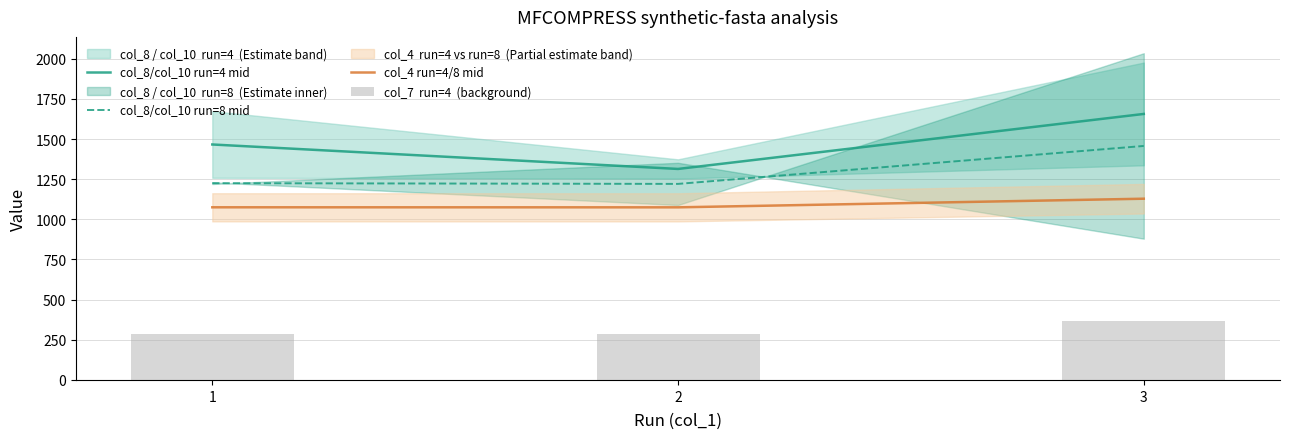

What is the average value of the col_8/col_10 run=4 mid series?

1478.8